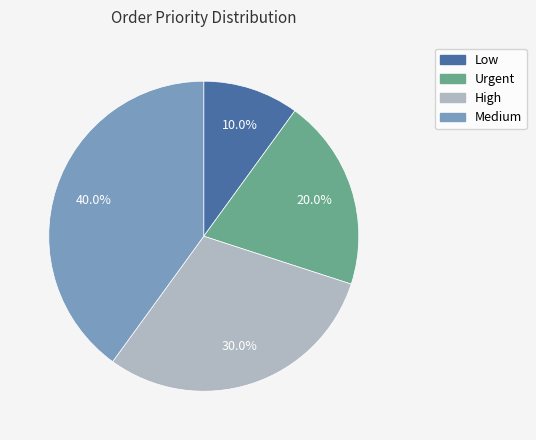

Combined, what portion of the pie is Low and Medium?

50.0%